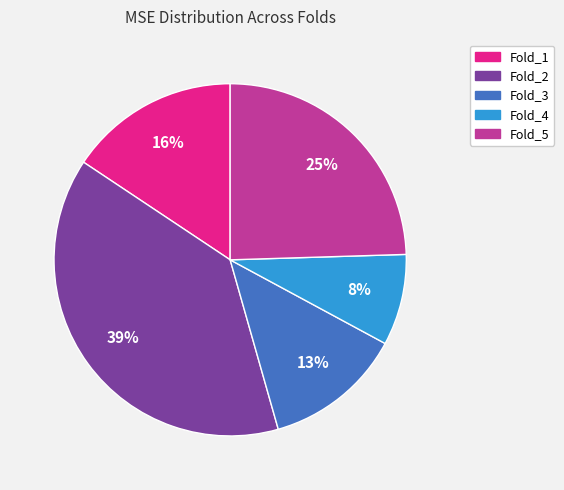

Between Fold_2 and Fold_4, which is larger?

Fold_2